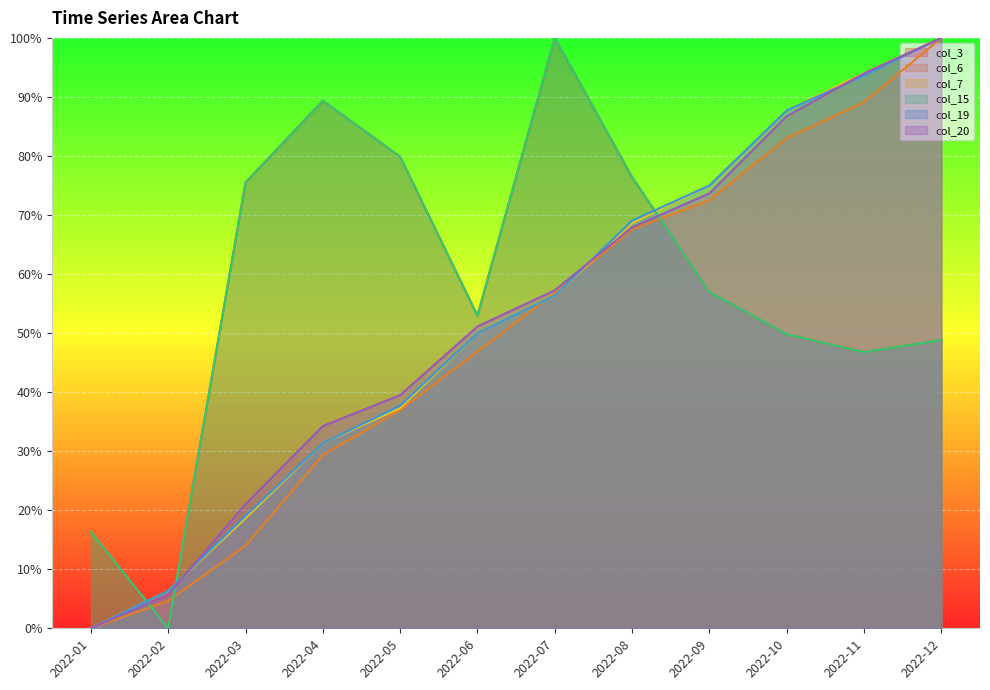

Read the col_19 value at 2022-07.

56.3